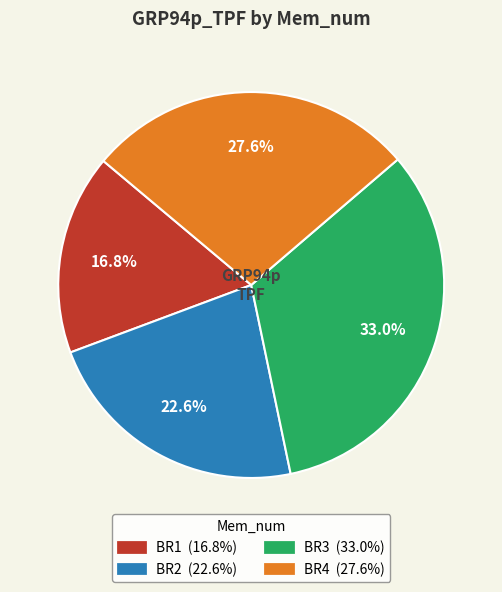

Which has a higher value, BR3 or BR4?

BR3